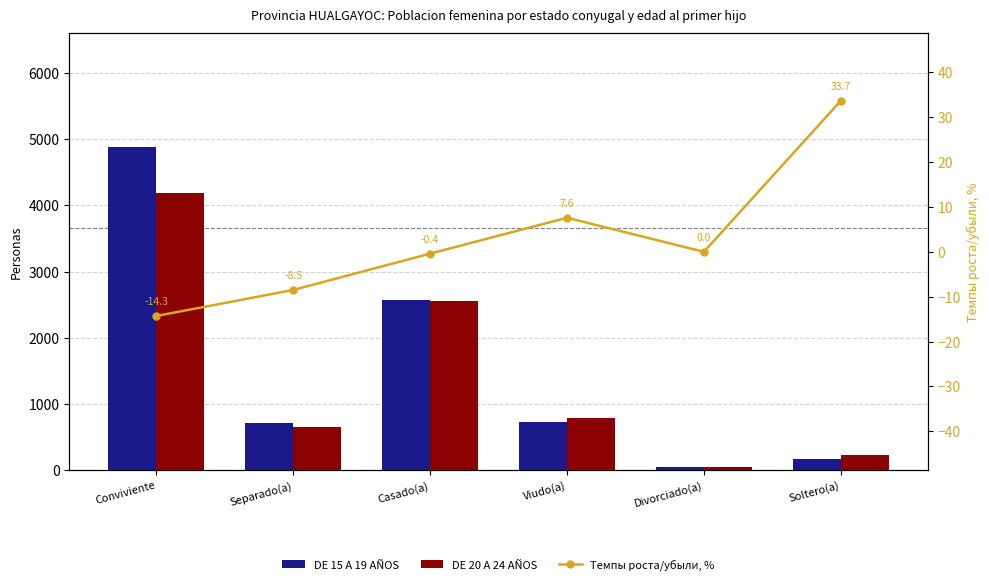

What is the total value across all series at Viudo(a)?

1529.6